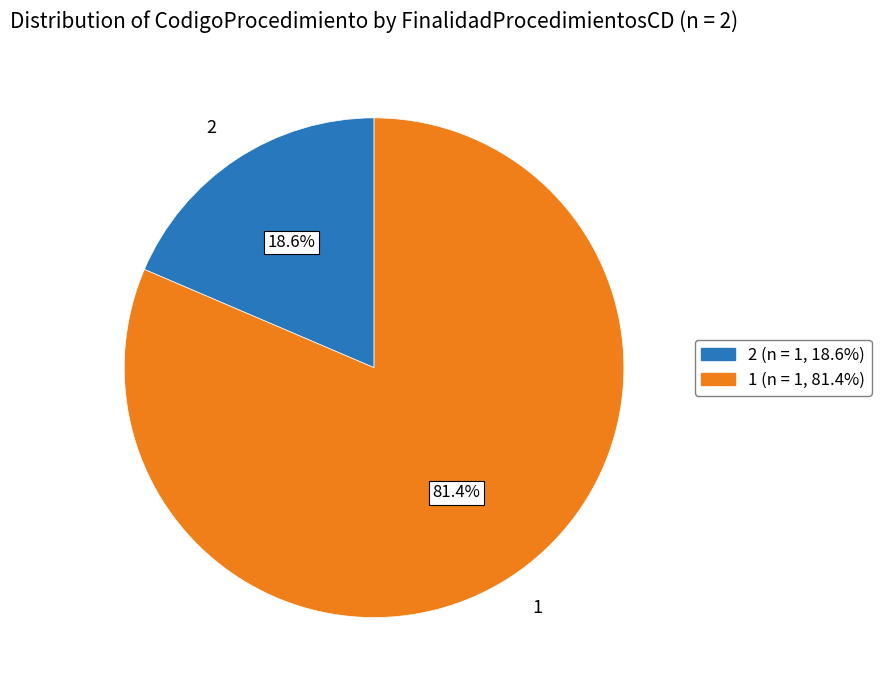

To the nearest percent, what percentage of the pie is 1?

81%